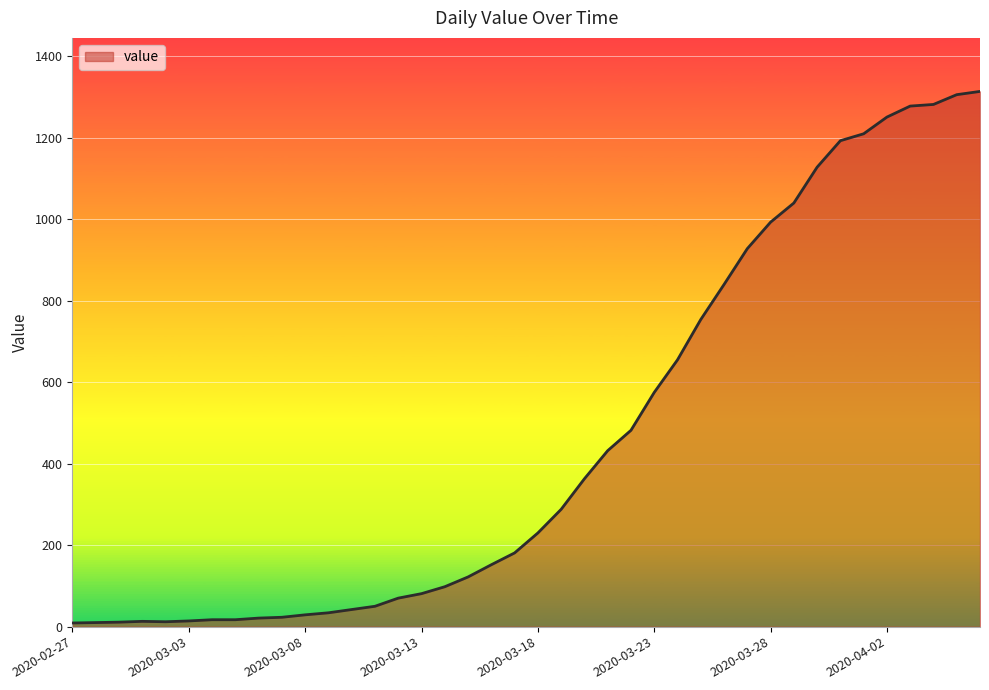

What is the difference between the maximum and minimum values?

1305